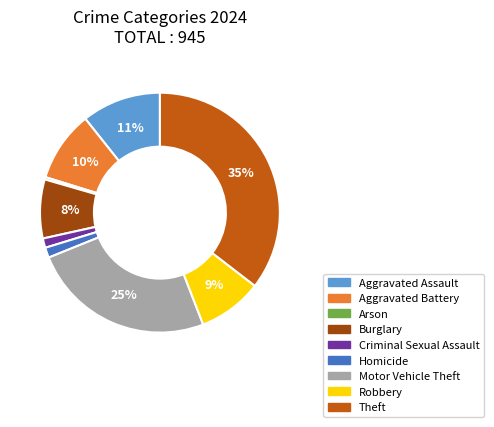

Is Aggravated Assault the majority of the pie?

No